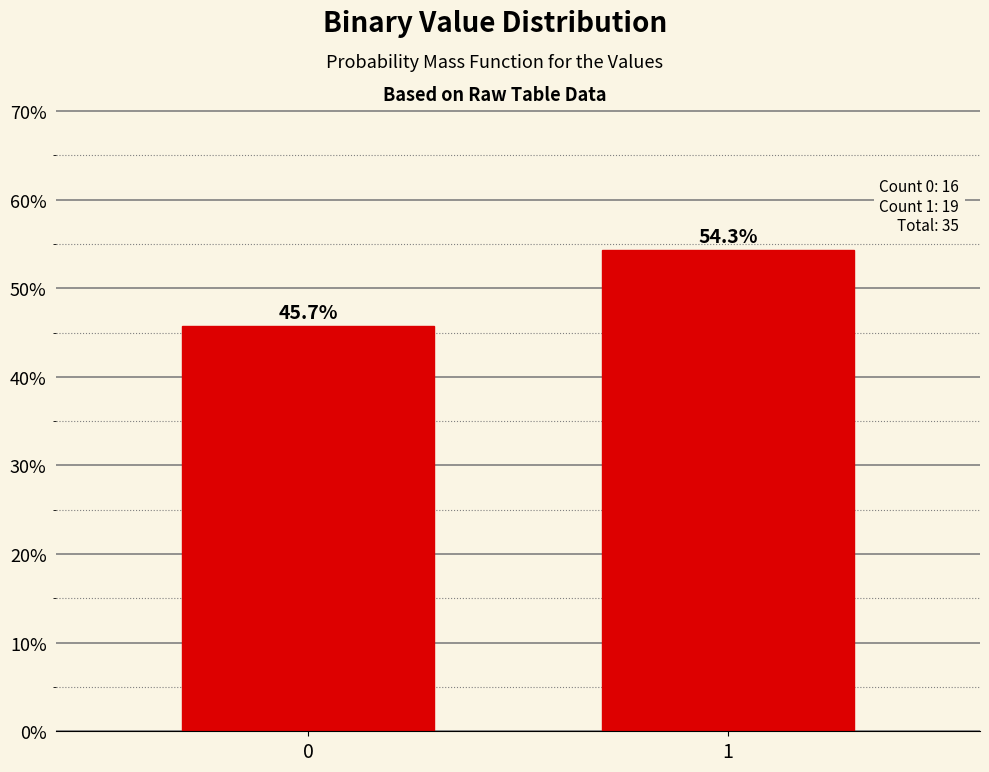

Reading left to right, what are all the values shown in this chart?

45.7	54.3